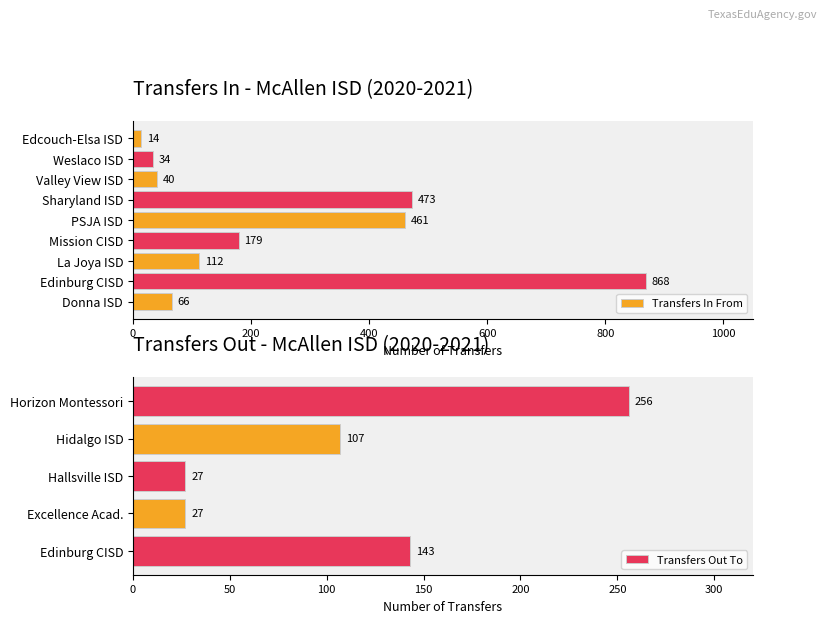

At which category is the sum across all series the highest?

Edinburg CISD